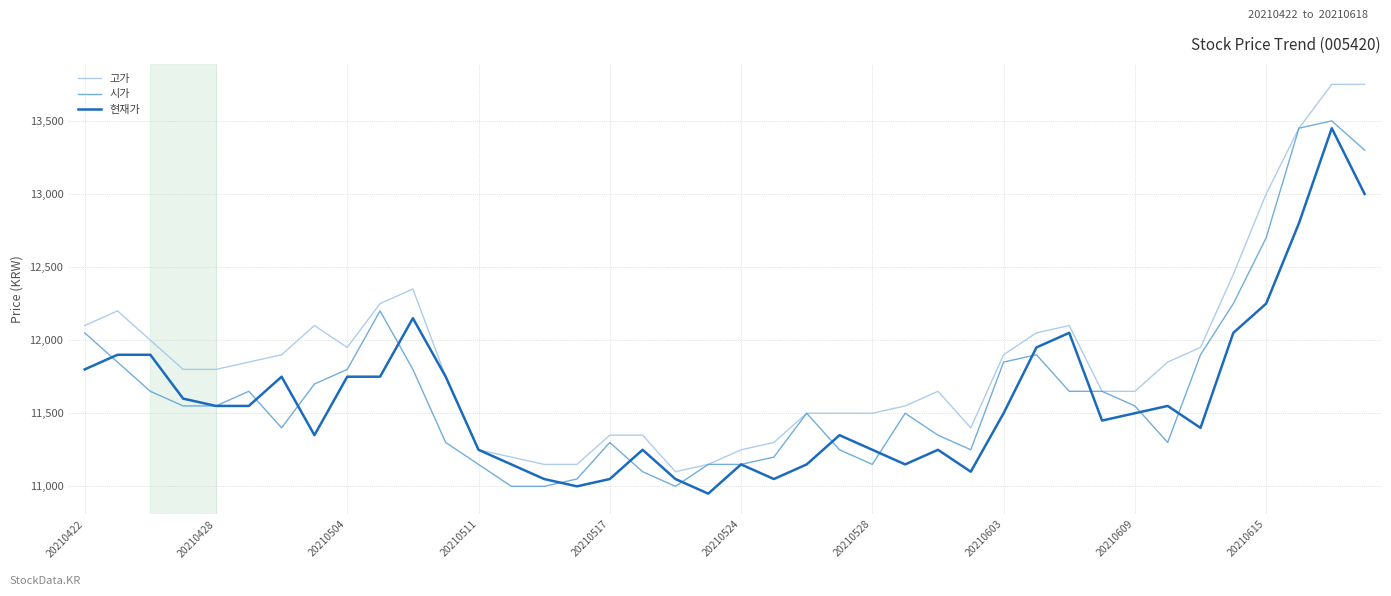

Which series has the largest total across all categories?

고가